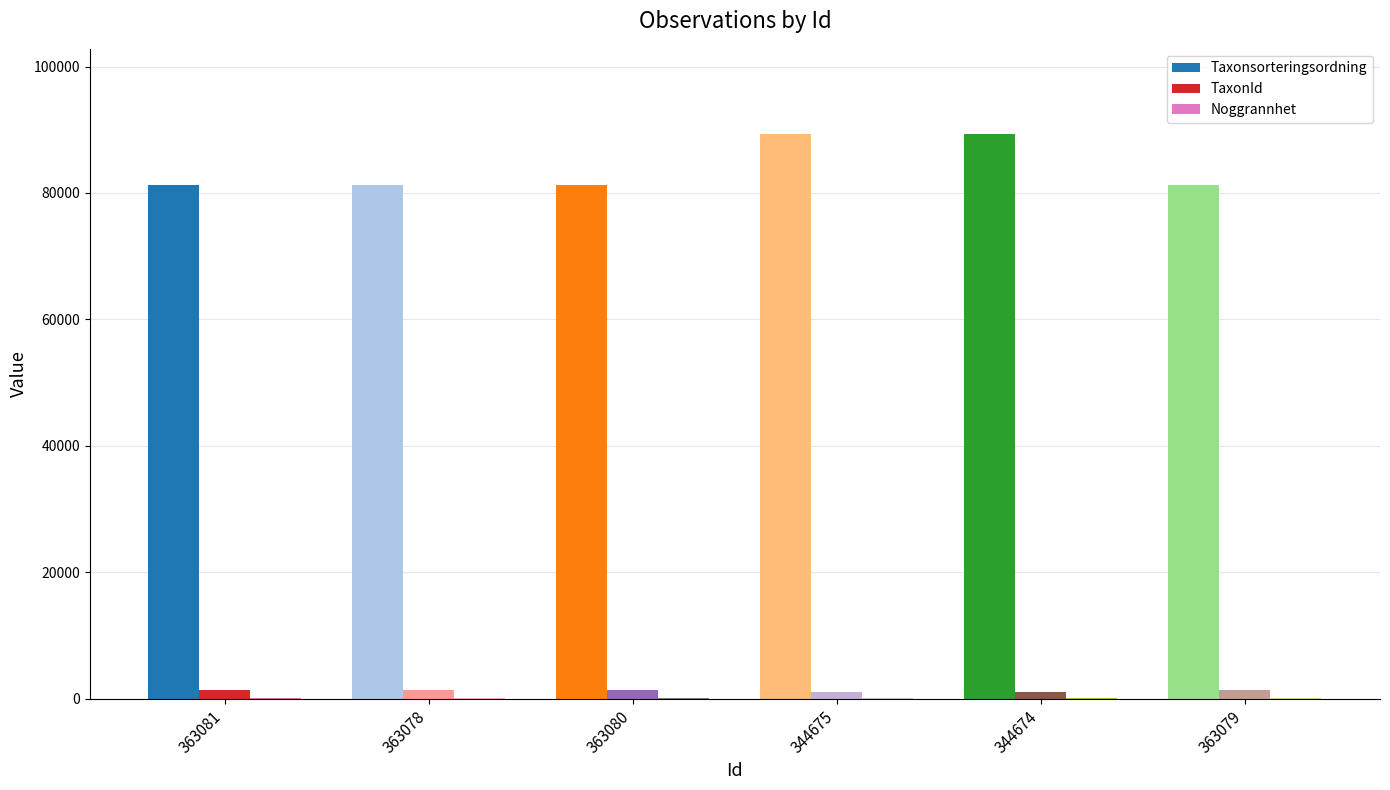

Which series has the largest total across all categories?

Taxonsorteringsordning